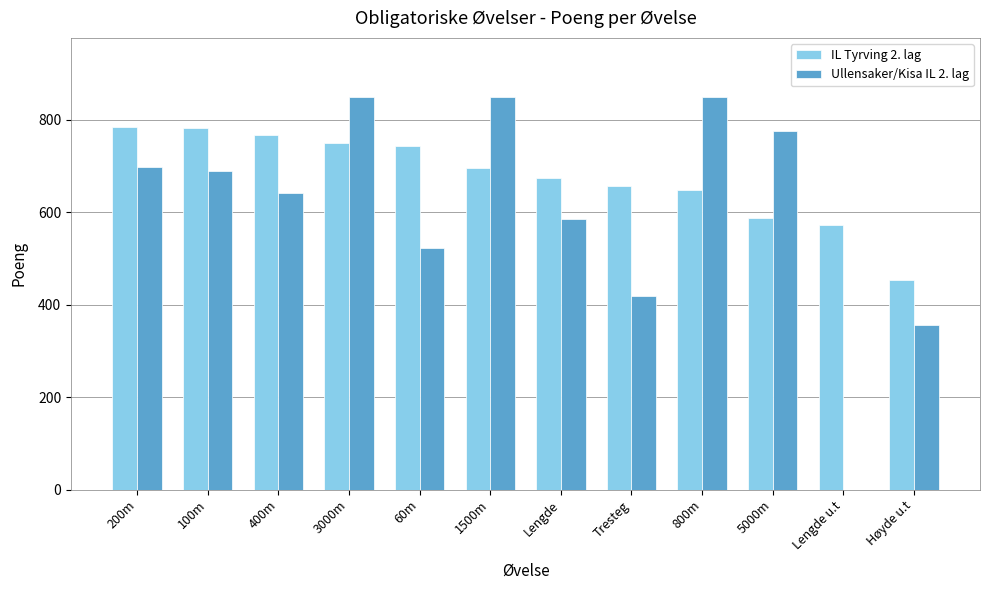

Which series has the largest total across all categories?

IL Tyrving 2. lag